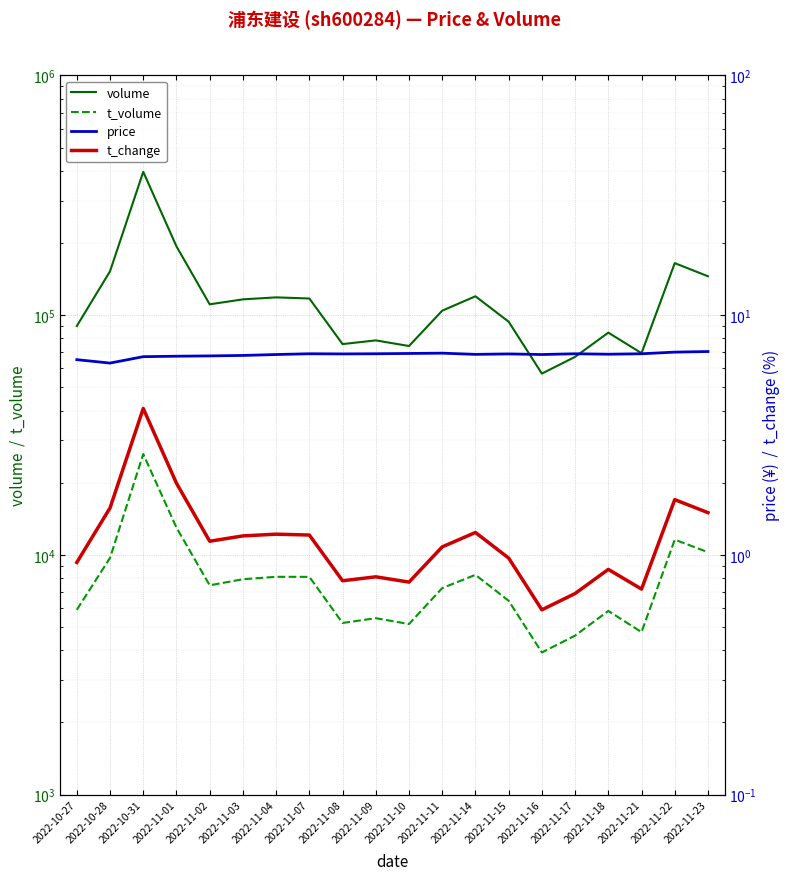

What is the total value across all series at 2022-11-11?

111680.0